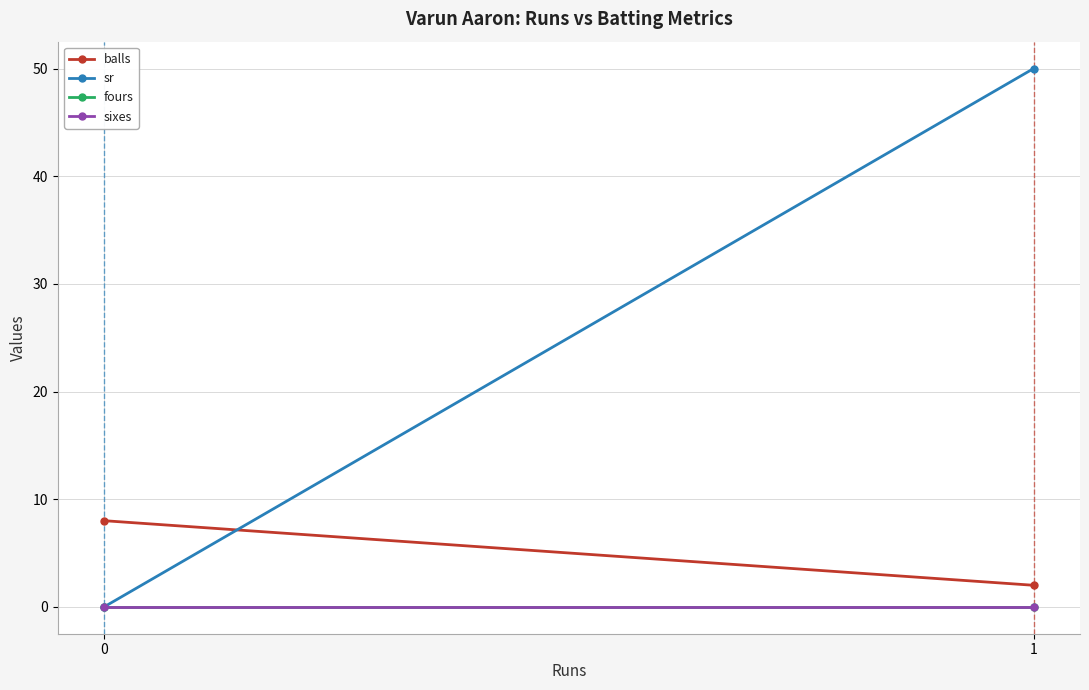

Reading left to right, extract all data points from this chart.

balls: 0=8	1=2
sr: 0=0	1=50
fours: 0=0	1=0
sixes: 0=0	1=0